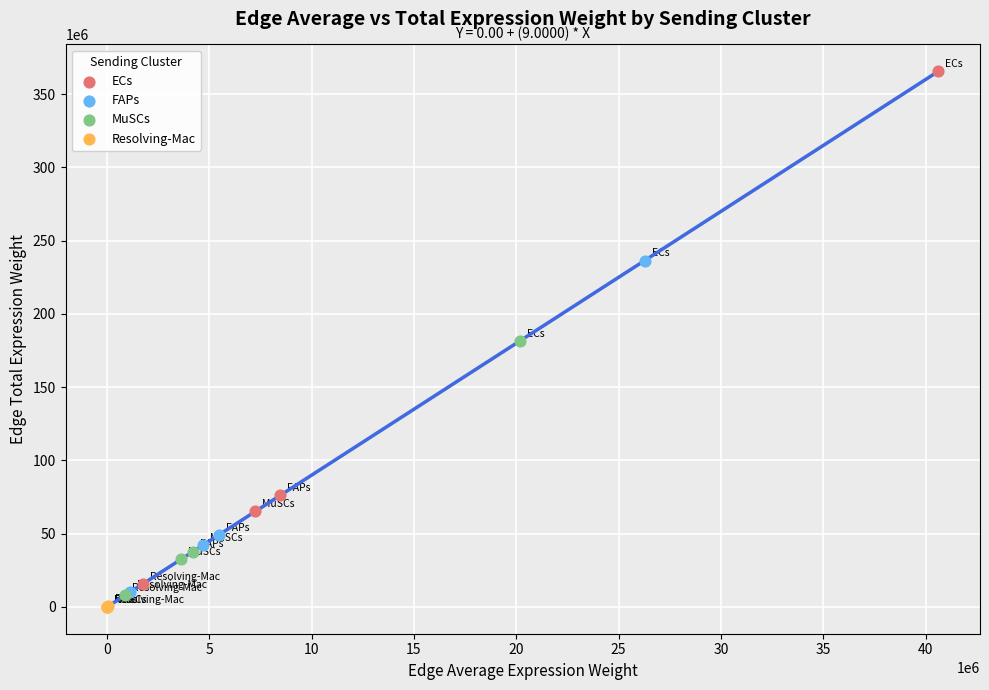

Which series contains the highest Y value?

ECs